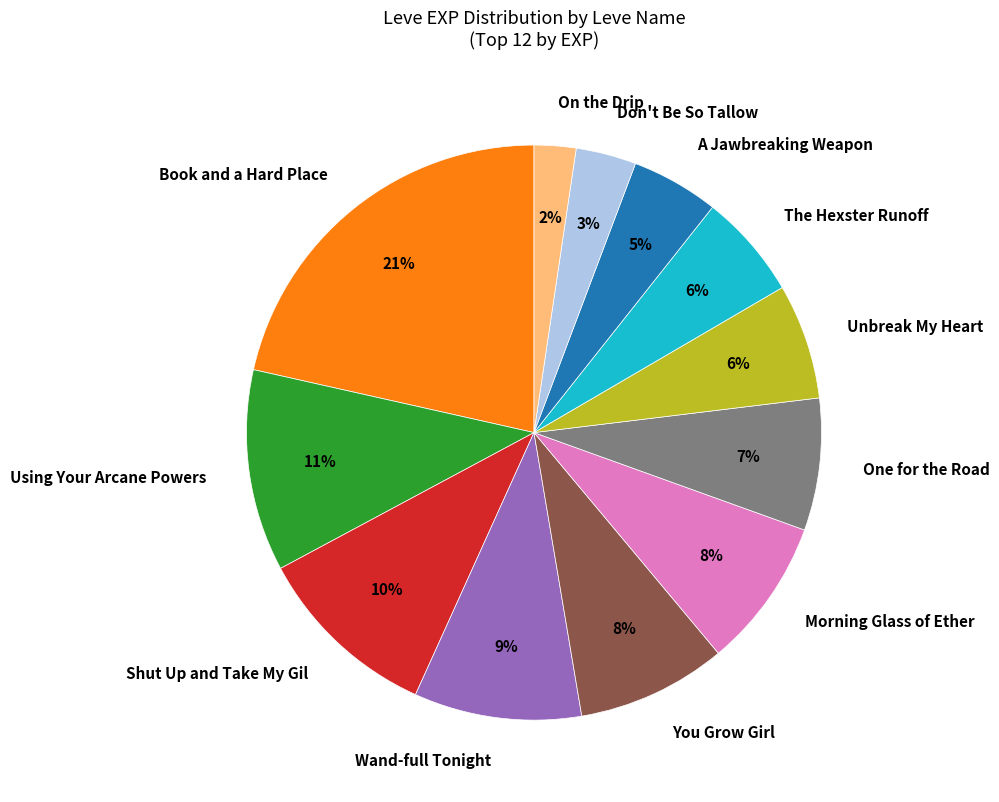

To the nearest percent, what is the average slice percentage?

8%